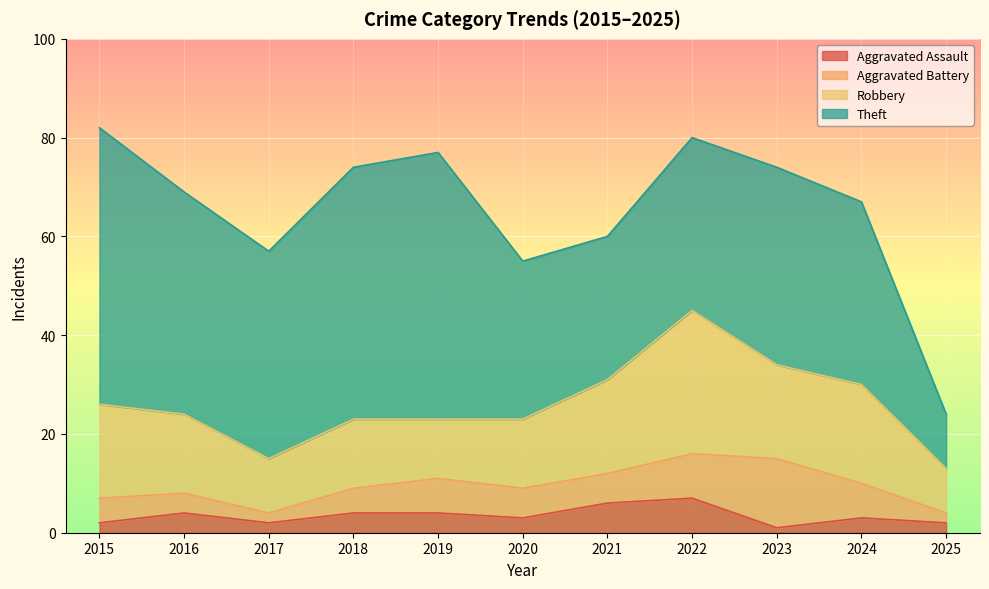

Which series changed the most between 2015 and 2024?

Theft